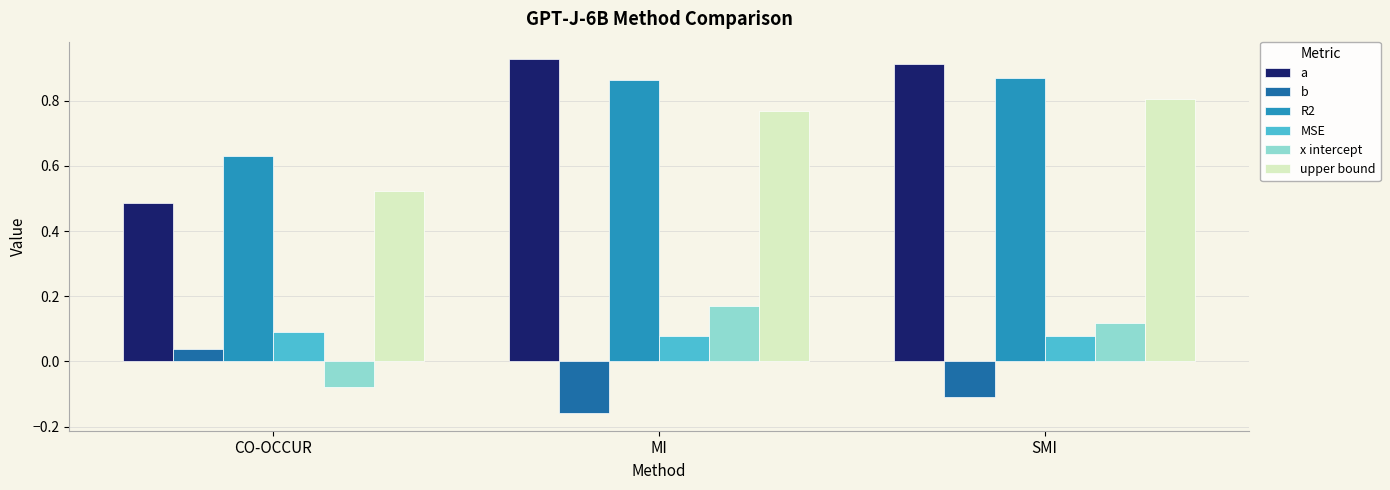

Which series has the largest range (max minus min)?

a